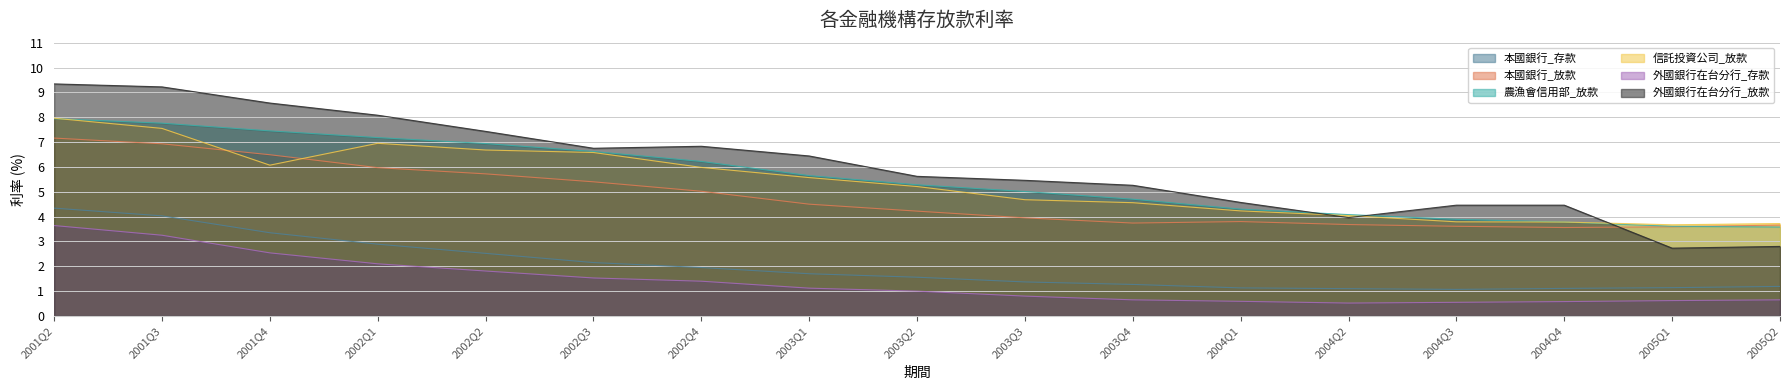

How many values in the 外國銀行在台分行_存款 series are below 1?

8